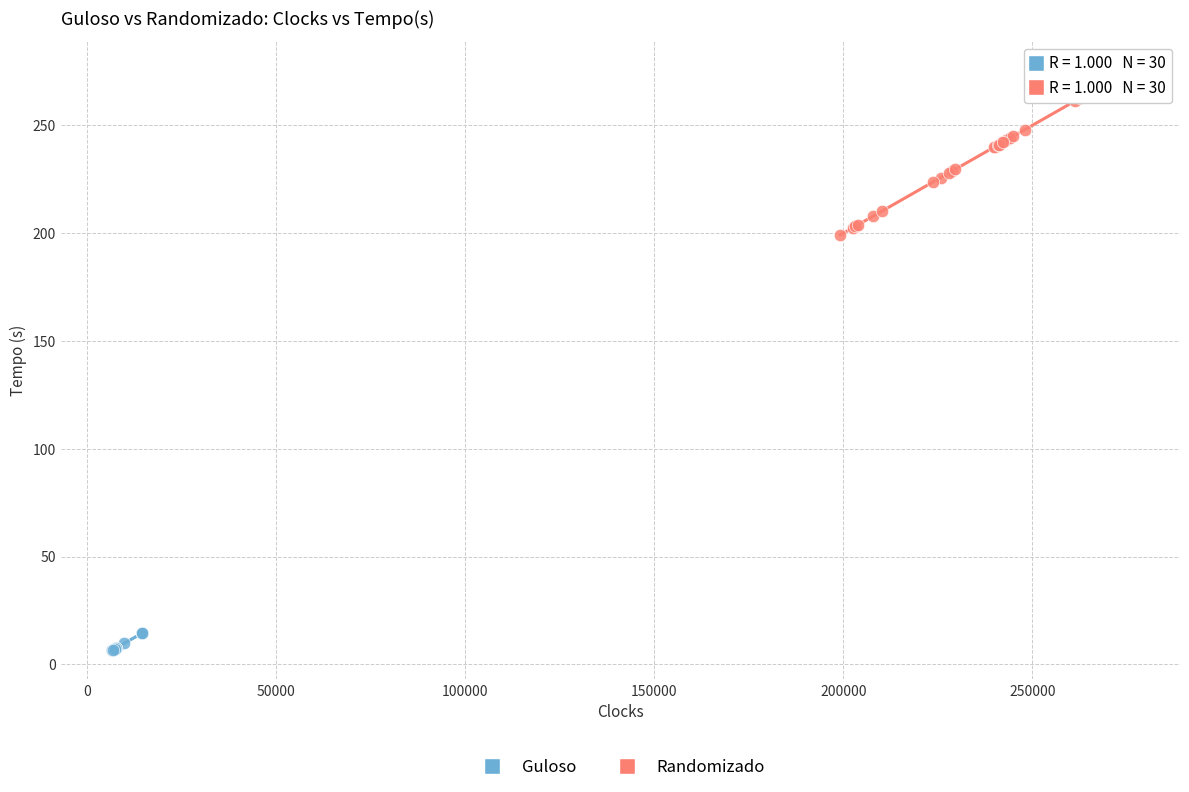

Which series contains the lowest Y value?

Guloso